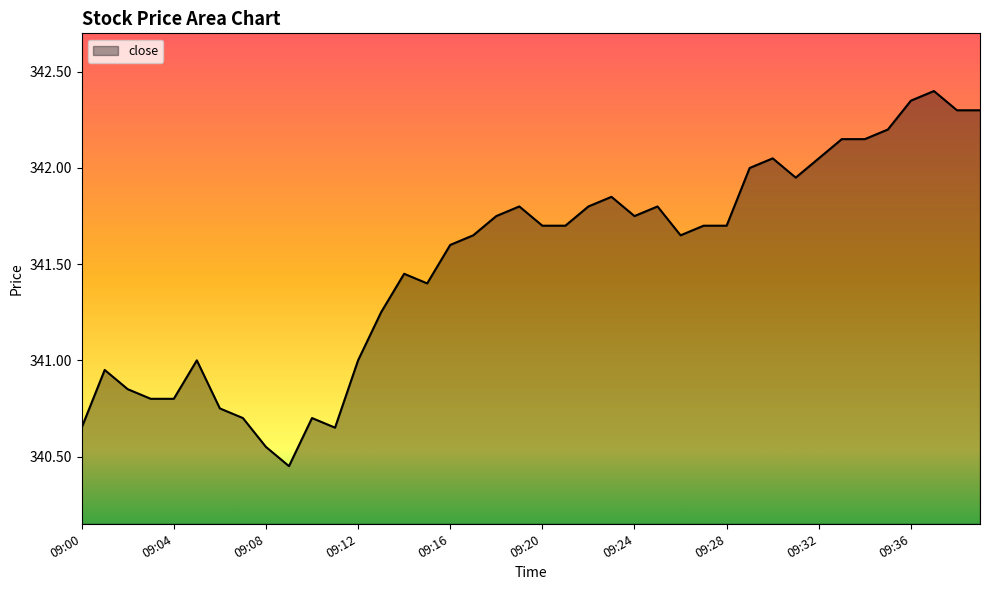

Count the number of data series in this chart.

1